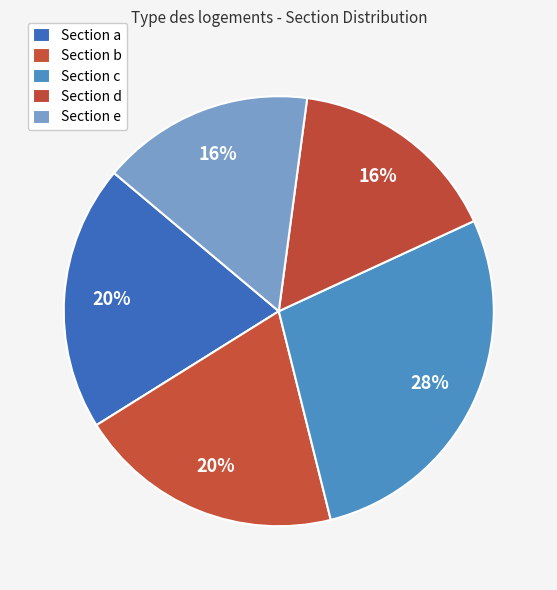

Count the number of slices in the pie.

5